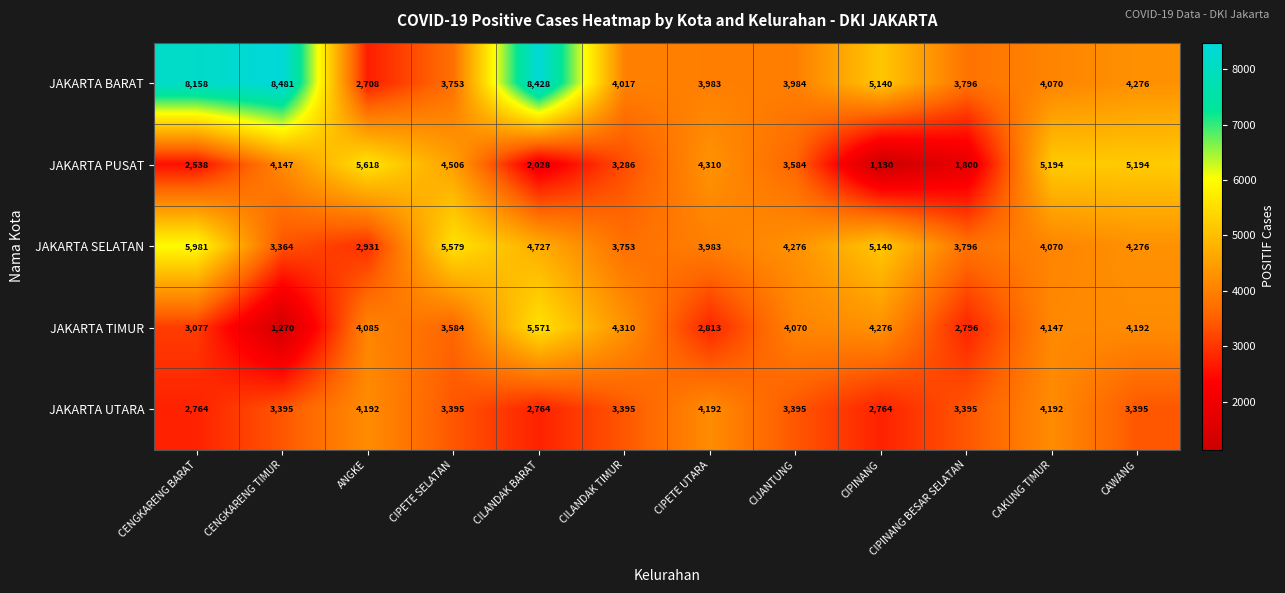

Rank the series at CENGKARENG BARAT from highest to lowest value.

JAKARTA BARAT, JAKARTA SELATAN, JAKARTA TIMUR, JAKARTA UTARA, JAKARTA PUSAT